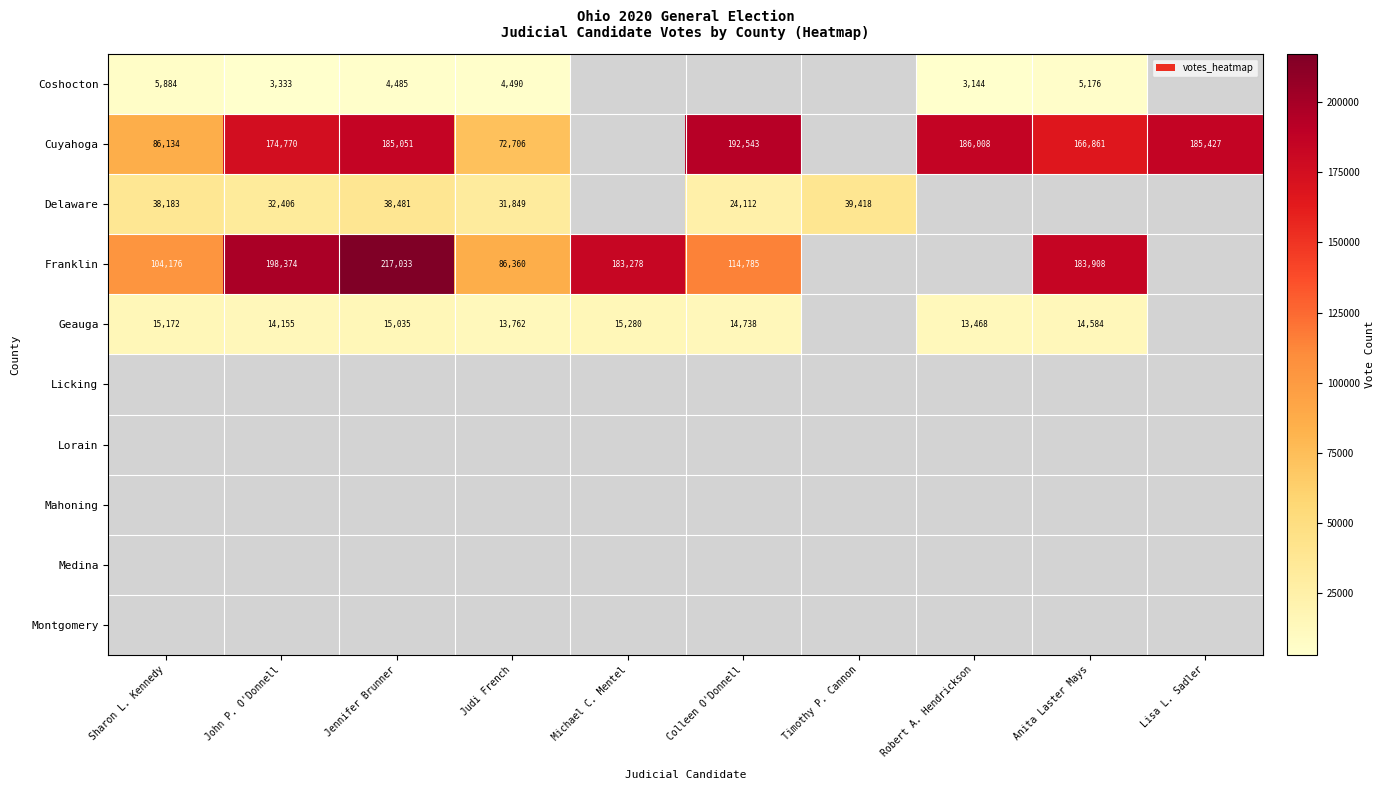

What is the difference between the highest and lowest values at Judi French?

81870.0